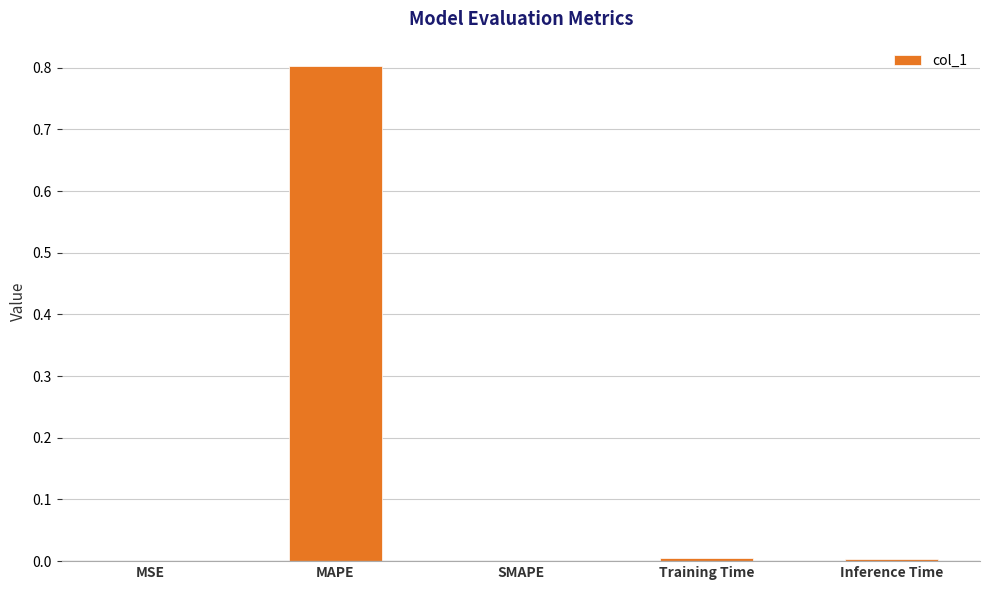

Between MAPE and Inference Time, which is larger?

MAPE